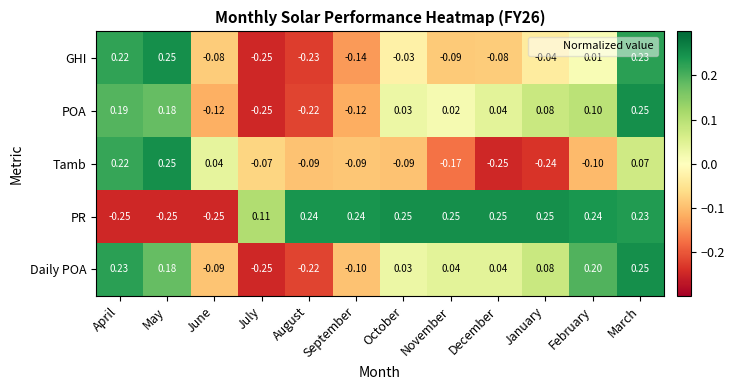

Between June and March, which series saw the biggest shift?

PR